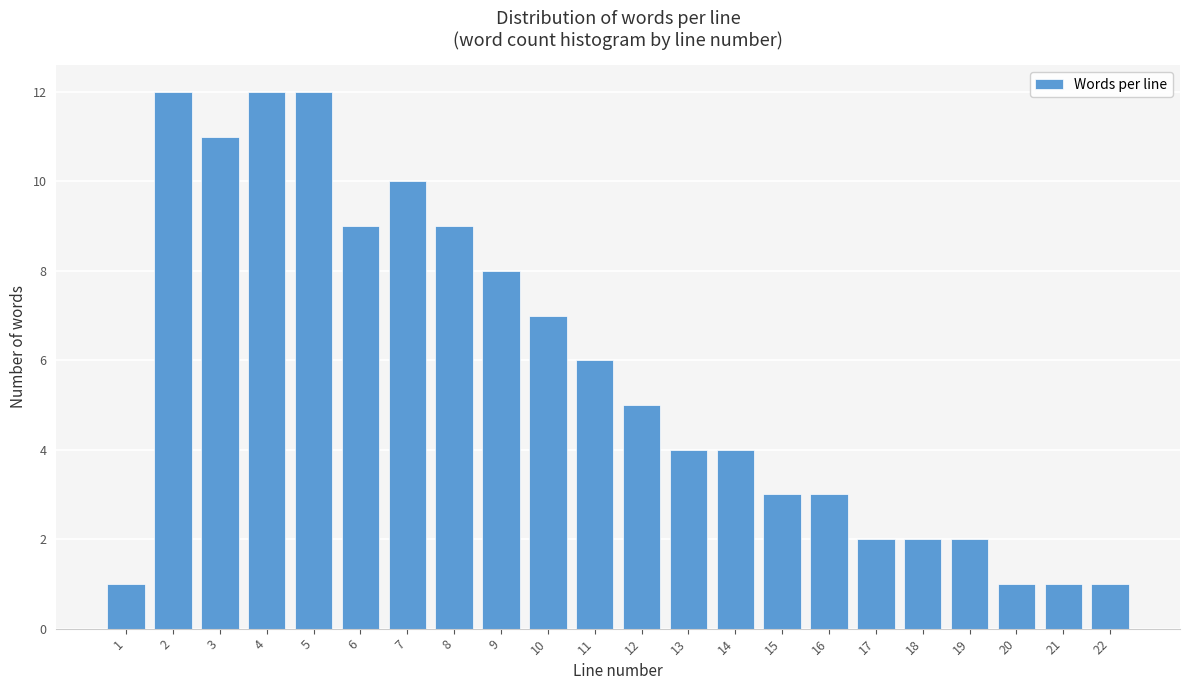

Reading left to right, transcribe all the data shown in this chart.

1	12	11	12	12	9	10	9	8	7	6	5	4	4	3	3	2	2	2	1	1	1